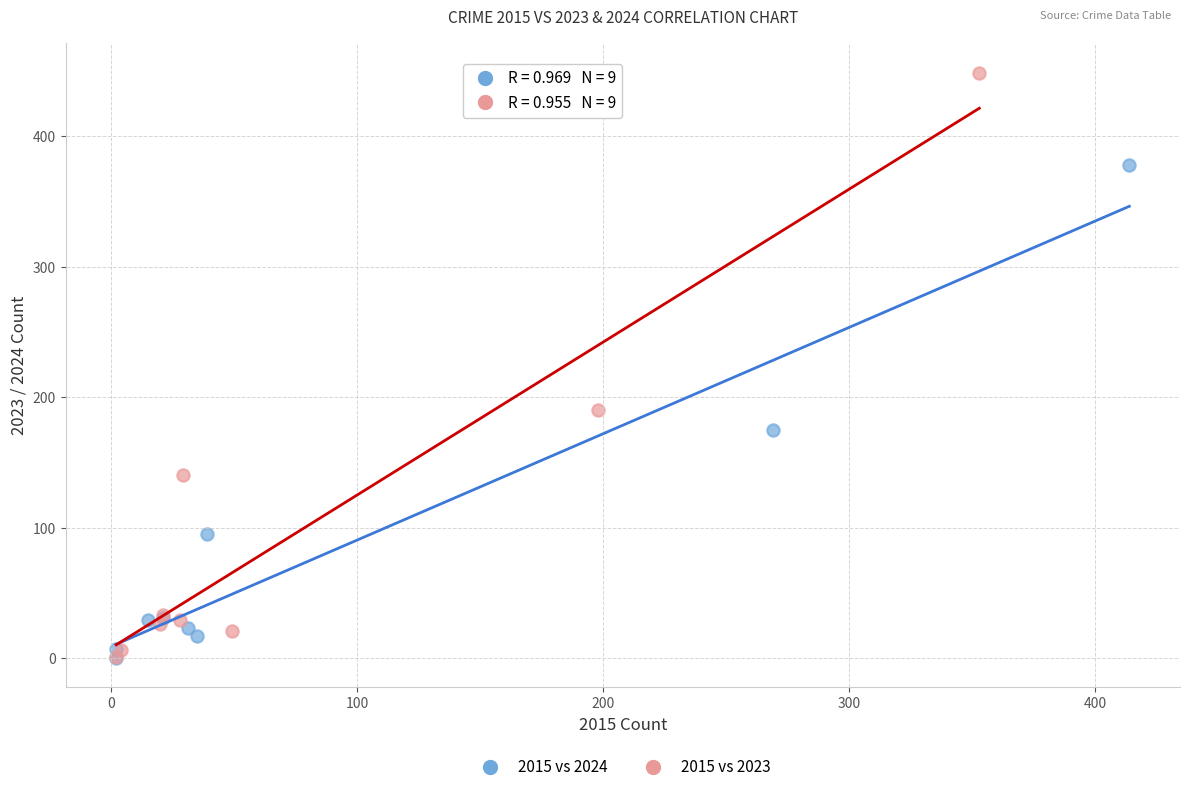

Which series has the widest spread of Y values?

2015 vs 2023